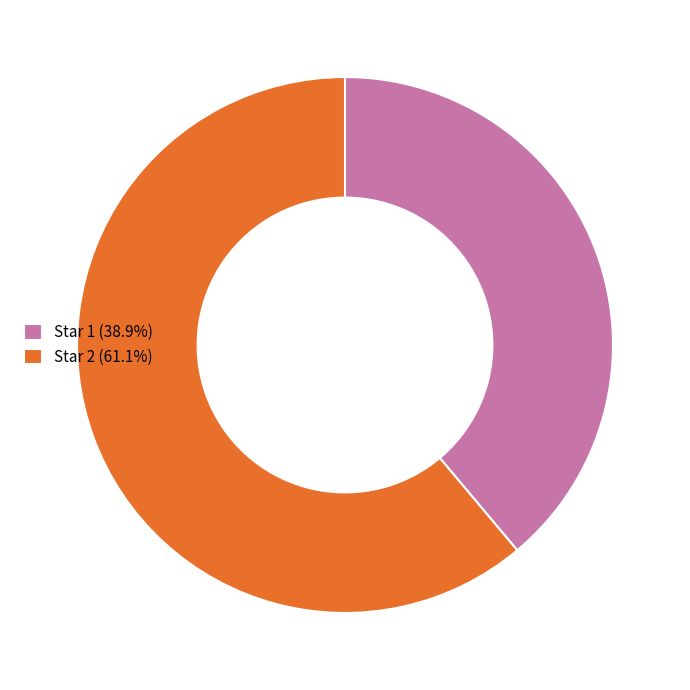

Does Star 2 (61.1%) account for over 50% of the chart?

Yes